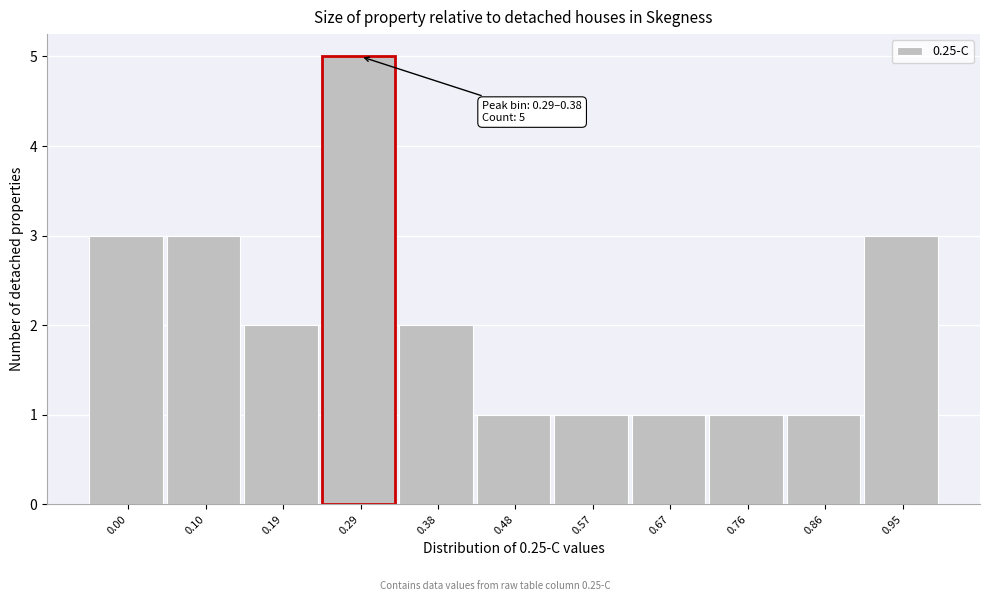

Reading right to left, list all the values displayed in this chart.

0.95=3	0.86=1	0.76=1	0.67=1	0.57=1	0.48=1	0.38=2	0.29=5	0.19=2	0.10=3	0.00=3